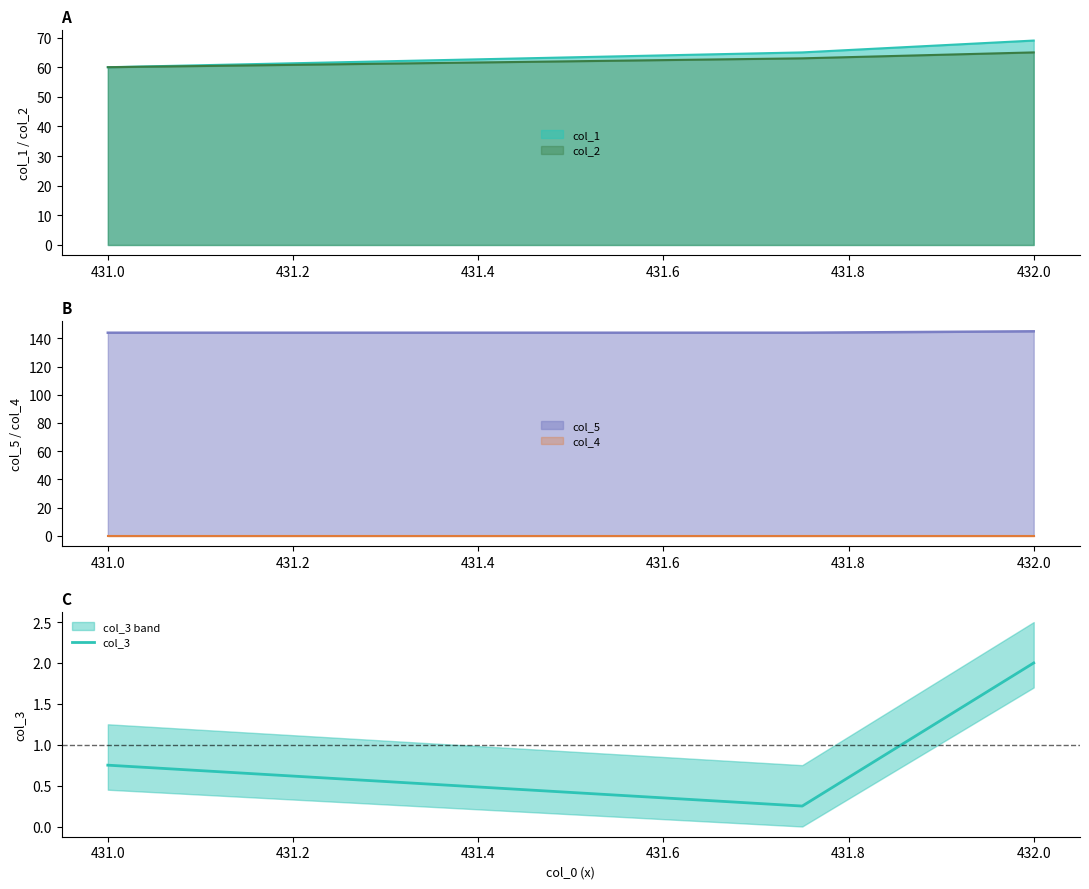

The value of col_1 at 431.0 is 60. True or false?

True